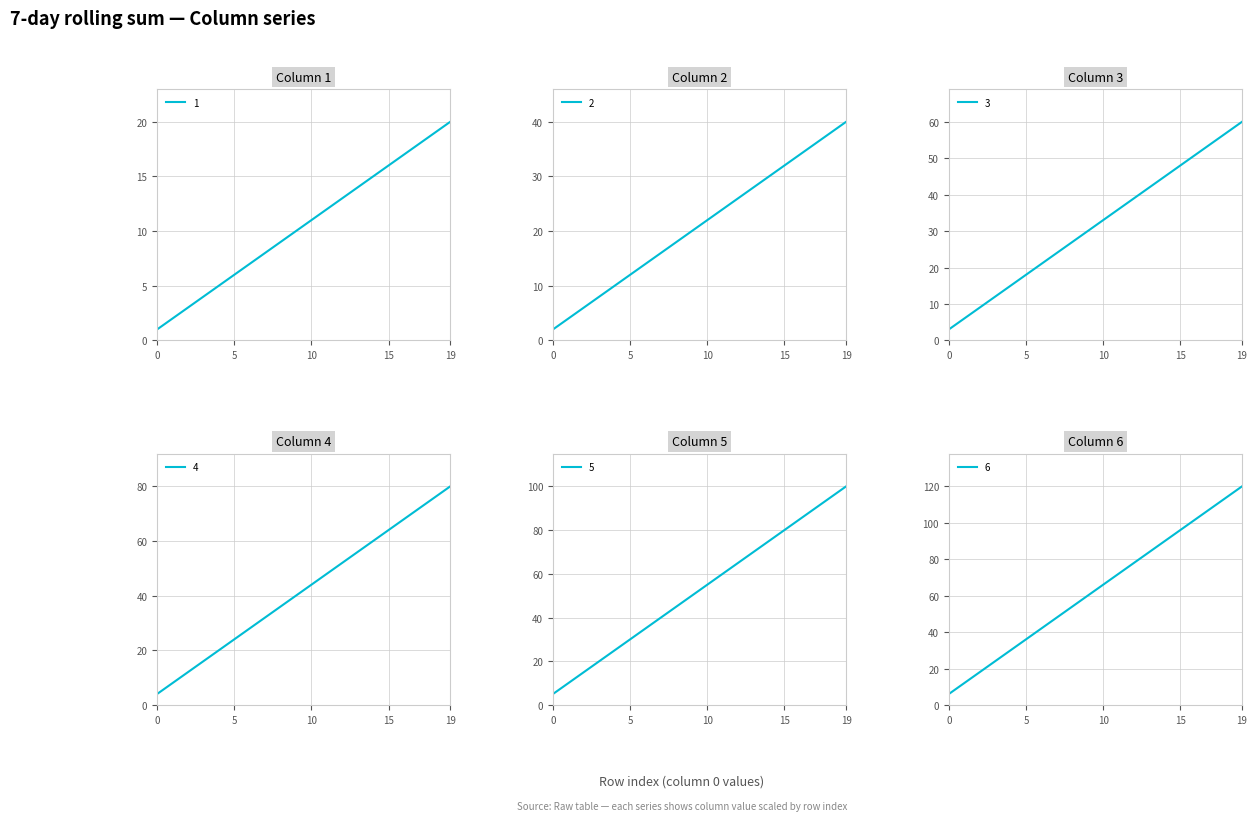

What is the difference between the maximum and minimum values in the European Union series?

76